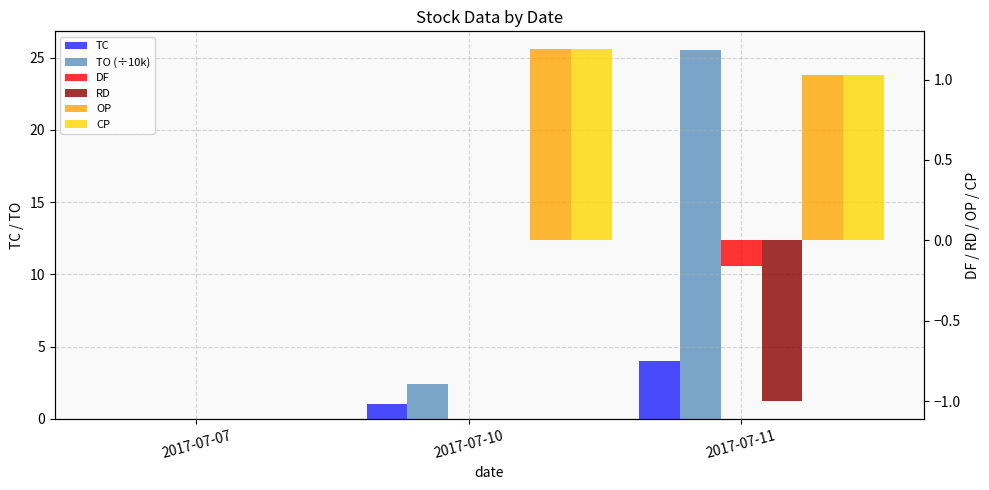

What is the sum of the TO (÷10k) values at 2017-07-10 and 2017-07-07?

2.4